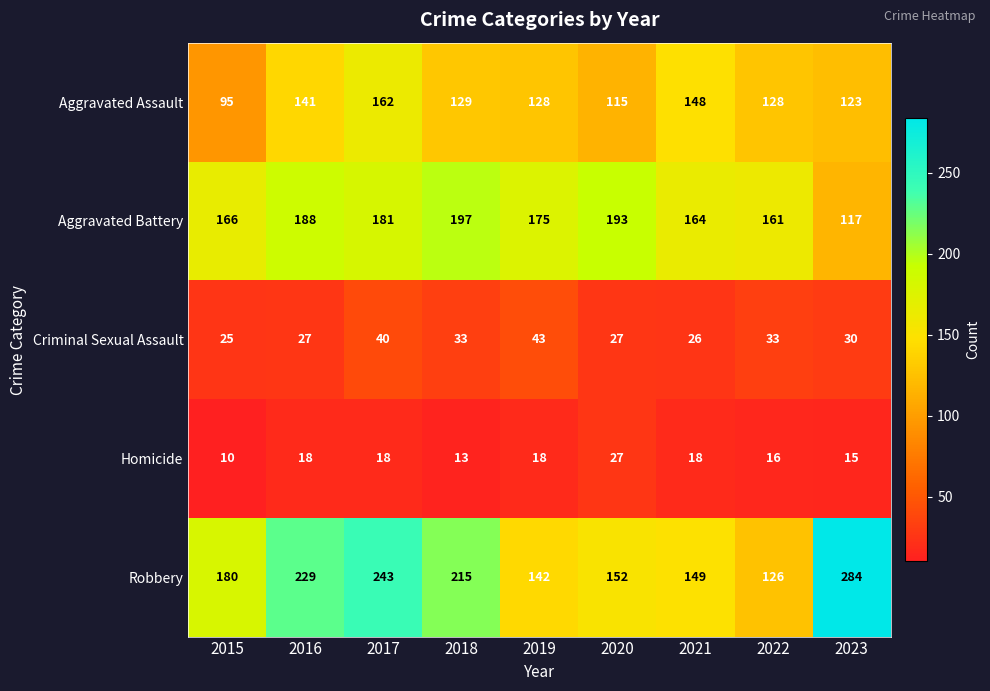

How many distinct data groups are displayed?

5